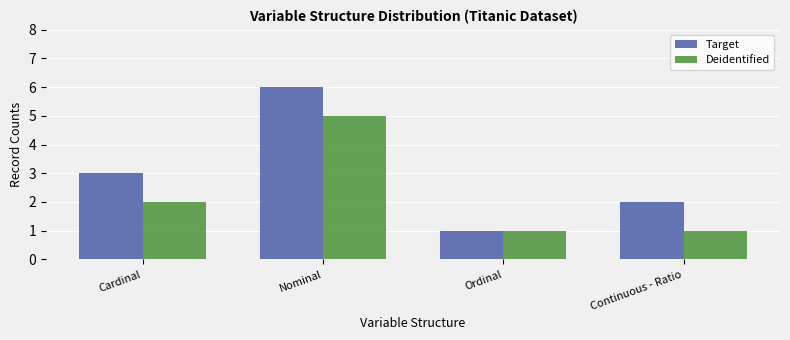

How many data points in Target are less than 3?

2